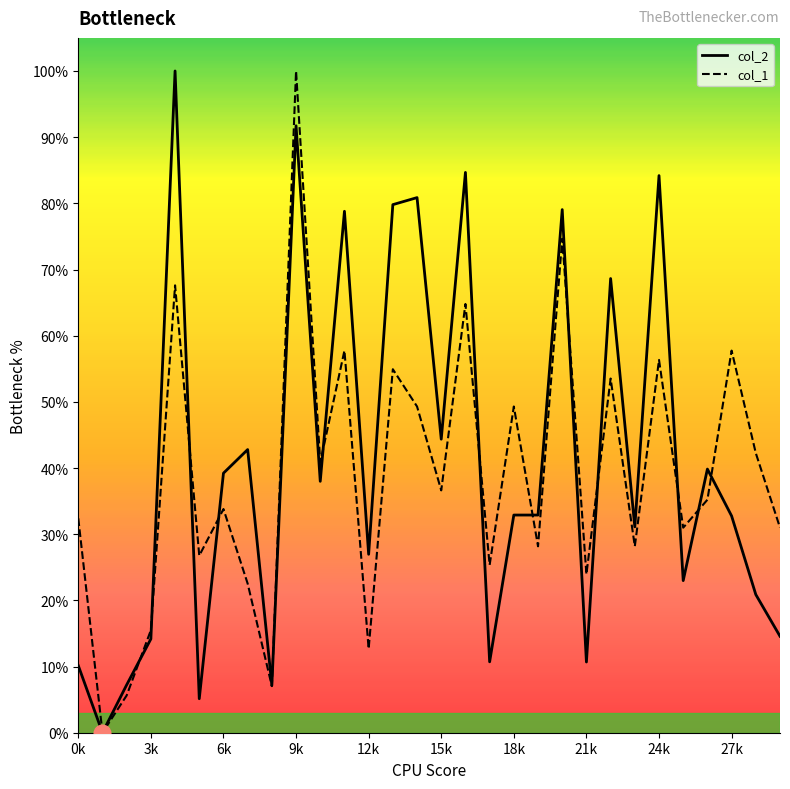

What is the highest value of the col_1 series?

100.0